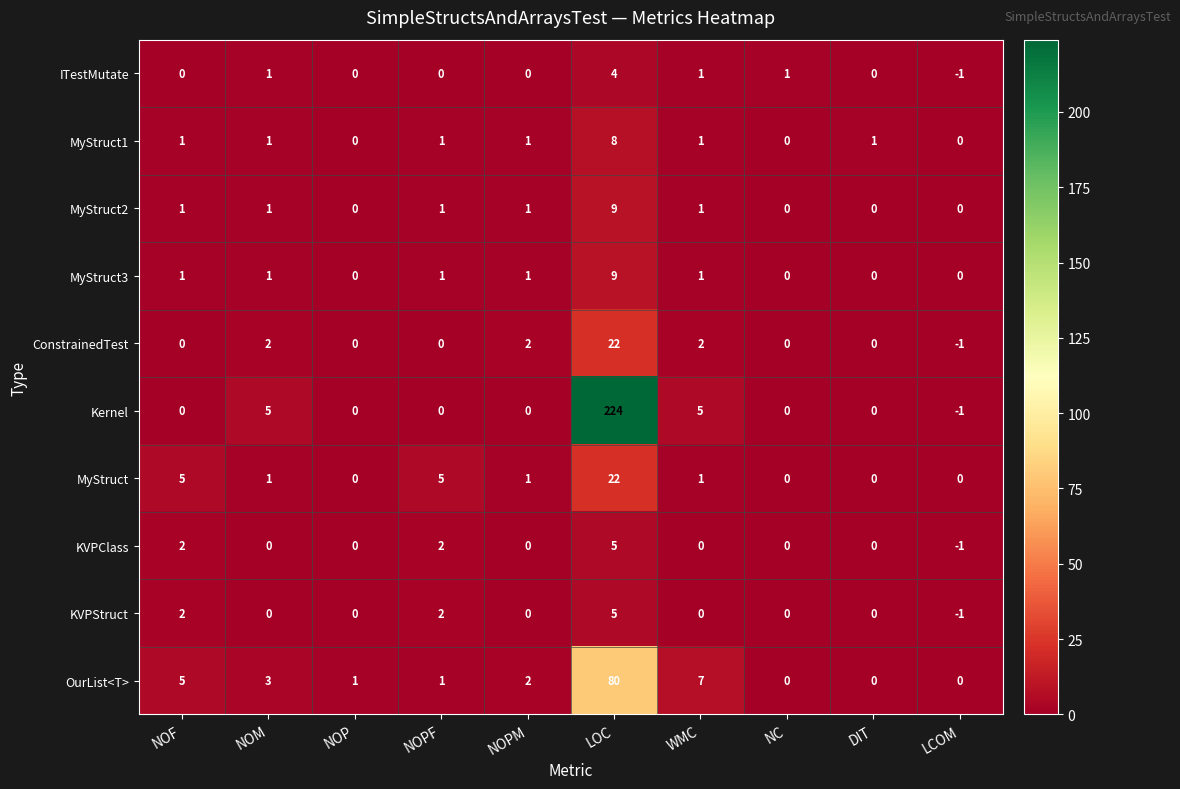

Count the KVPClass values in the range 0 to 2.

8